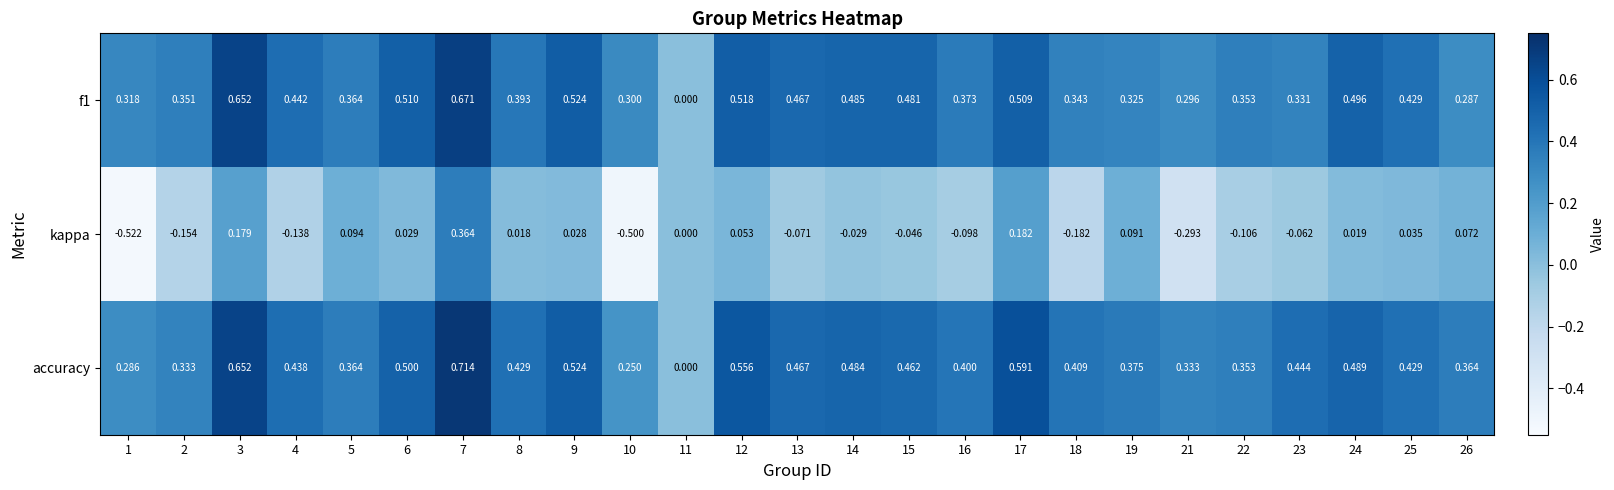

Which series changed the most between 2 and 8?

kappa